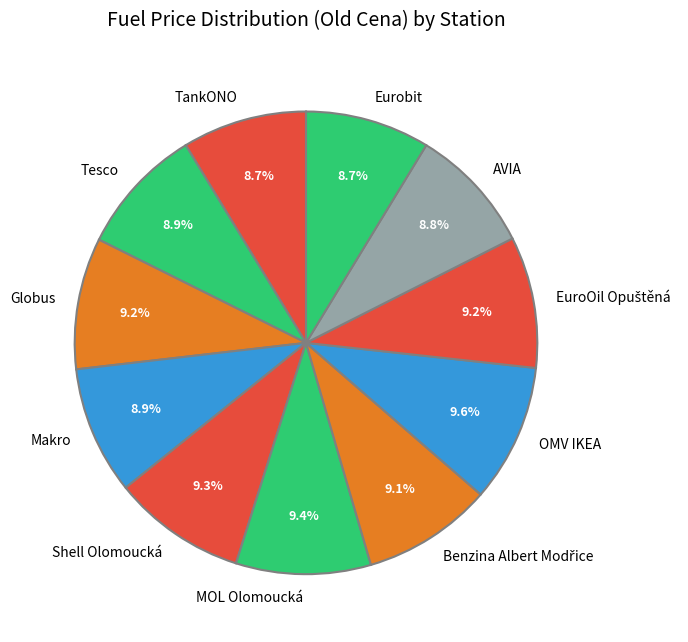

Count the number of slices in the pie.

11